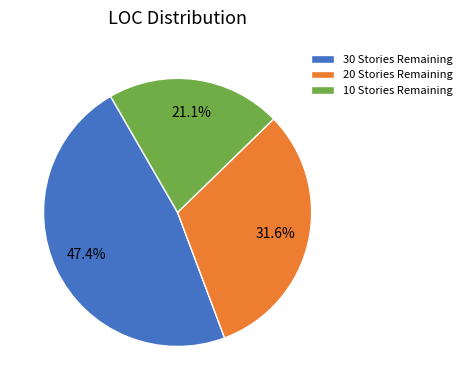

Approximately how many times larger is the value at 20 Stories Remaining compared to 10 Stories Remaining?

1.5